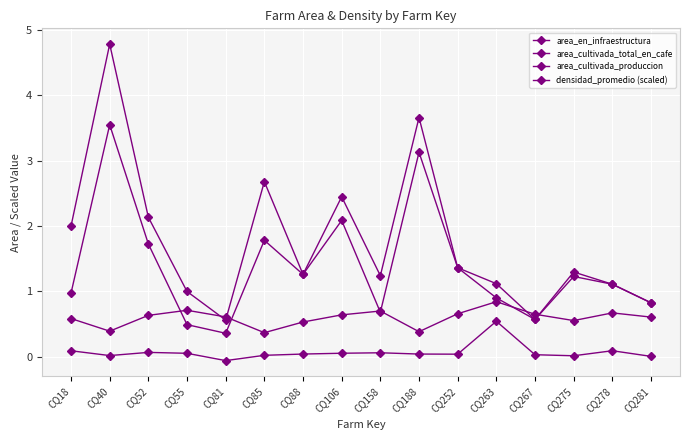

At how many categories does at least one series exceed 0?

16